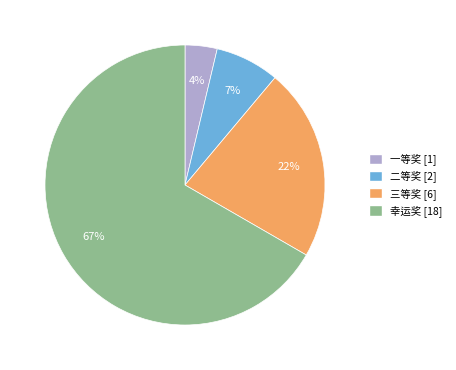

How many slices are in this pie chart?

4